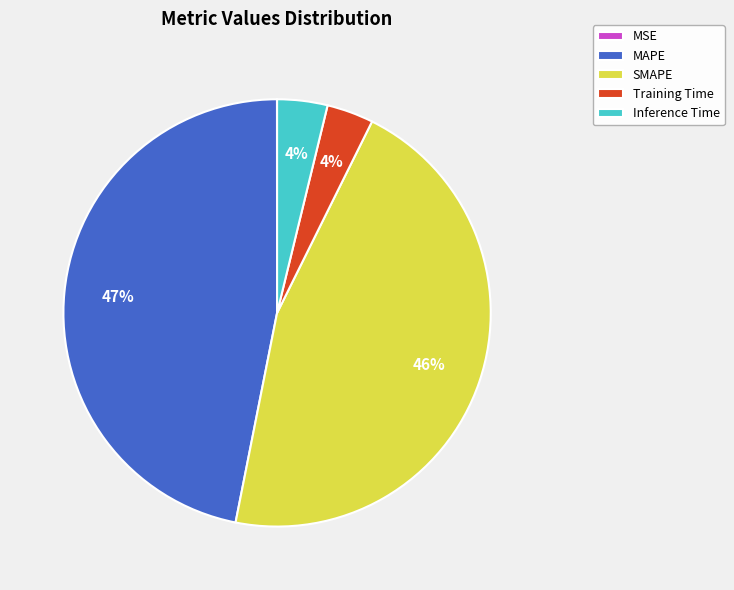

To the nearest percent, what is the average slice percentage?

20%